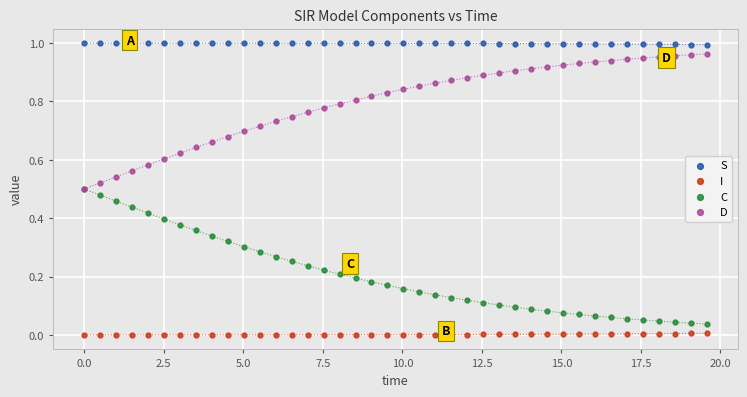

What are all the series names shown in the legend?

S, I, C, D